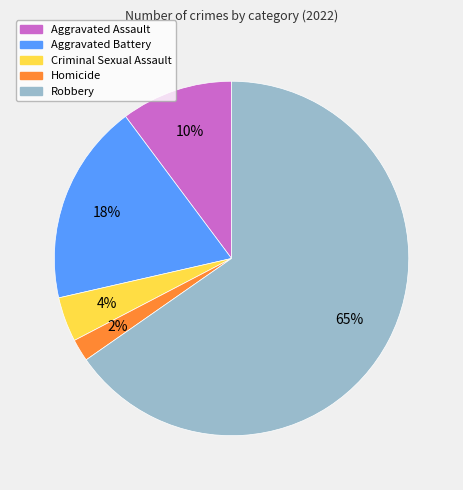

True or false: Aggravated Assault accounts for 10% of the total.

True